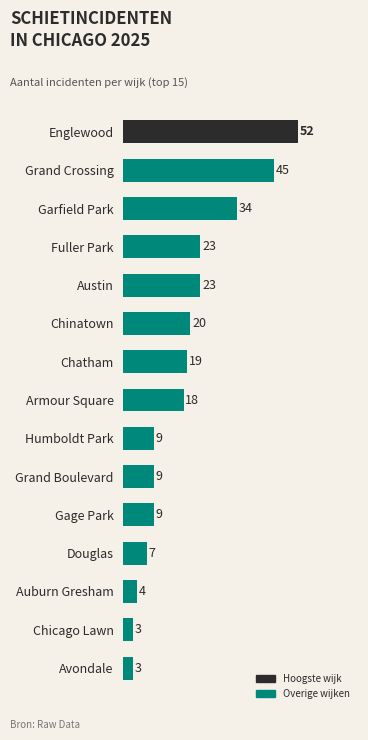

Read the value at Chinatown, to the nearest 5.

20